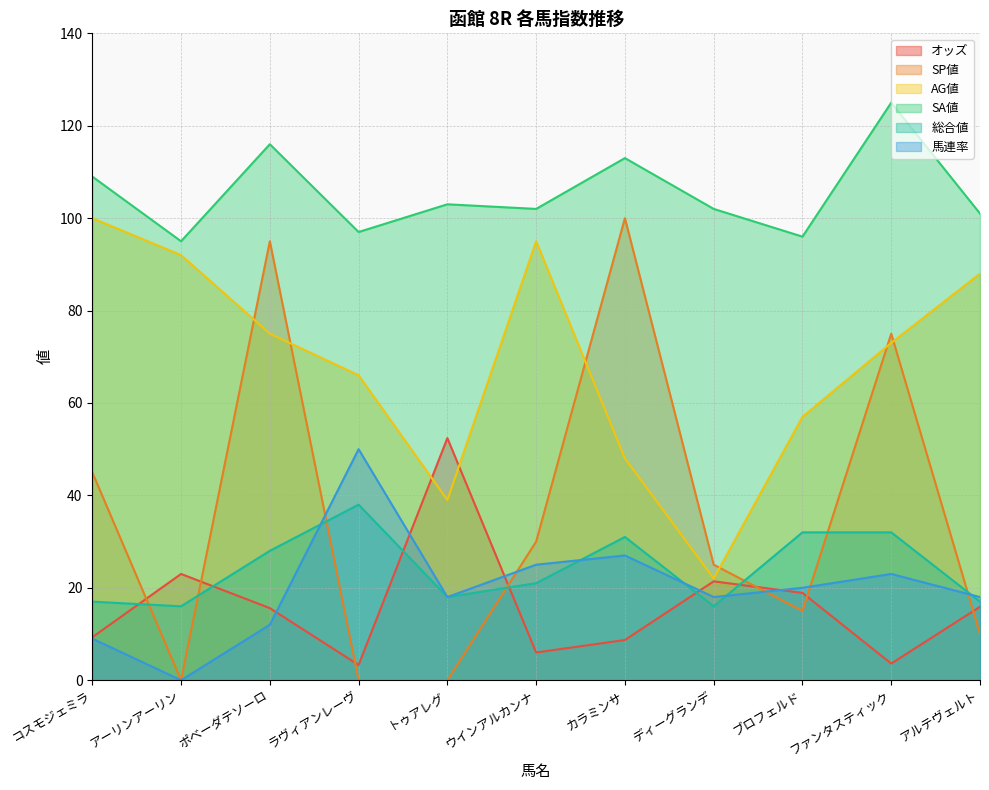

What value does the SA値 series have at ディーグランデ?

102.0